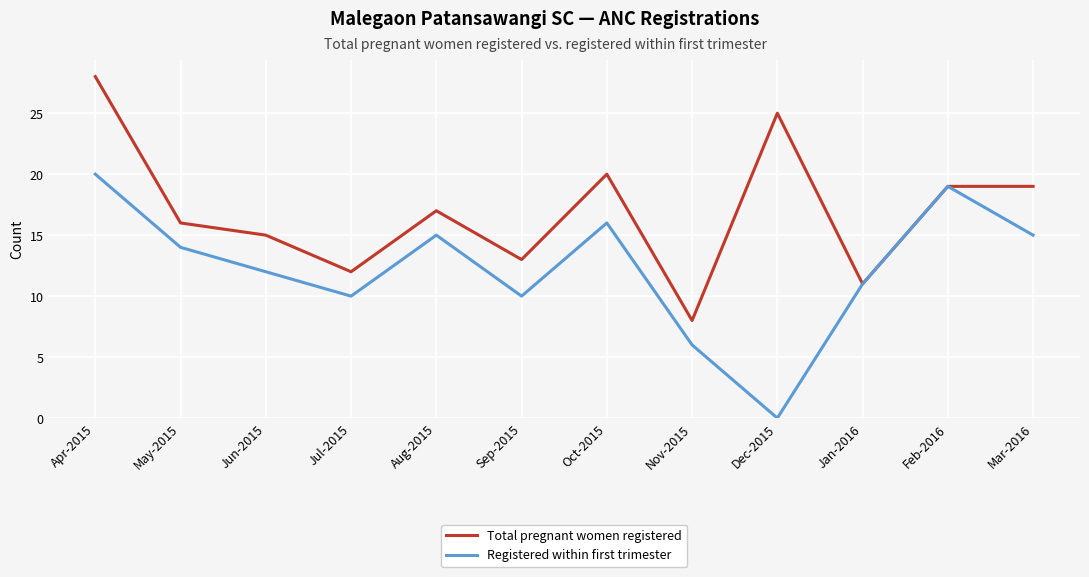

Which category has the highest value in the Registered within first trimester series?

Apr-2015